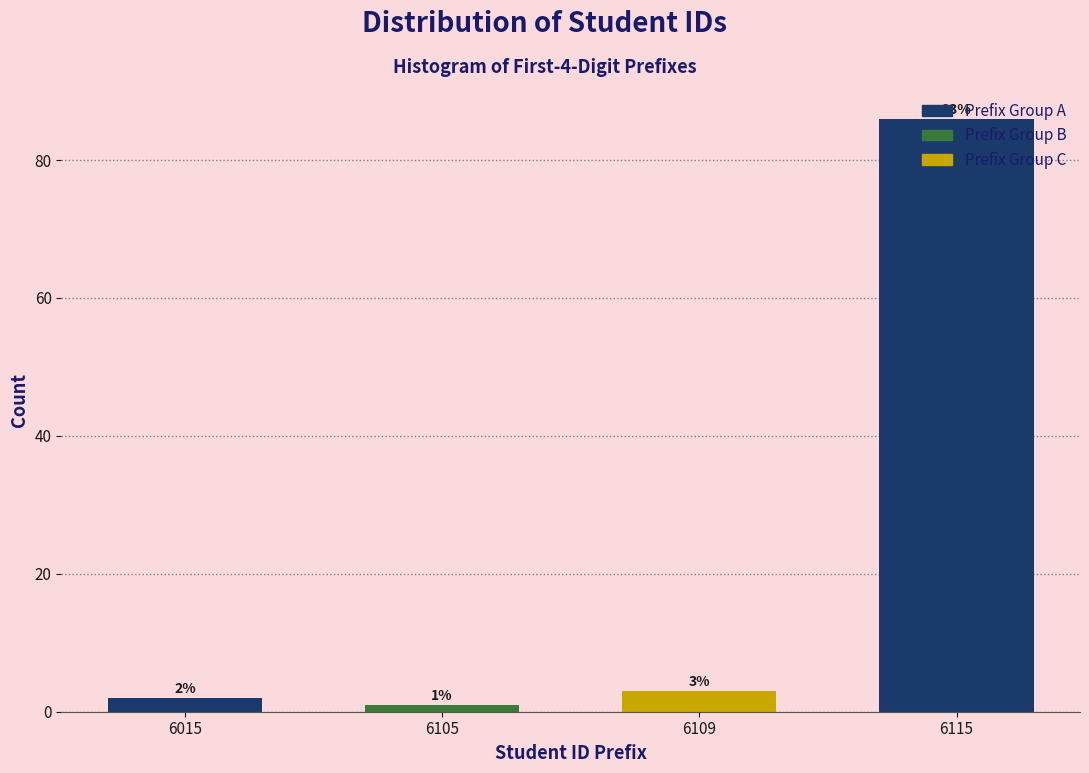

True or false: the data shows 2 at 6015.

True